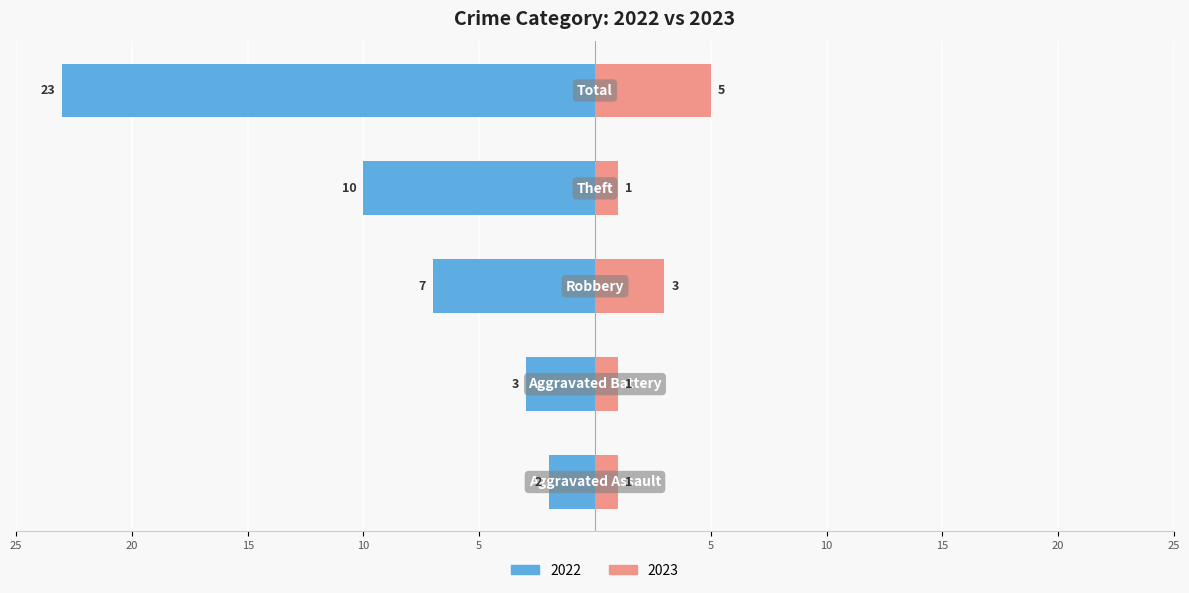

At how many categories does at least one series exceed -16?

5